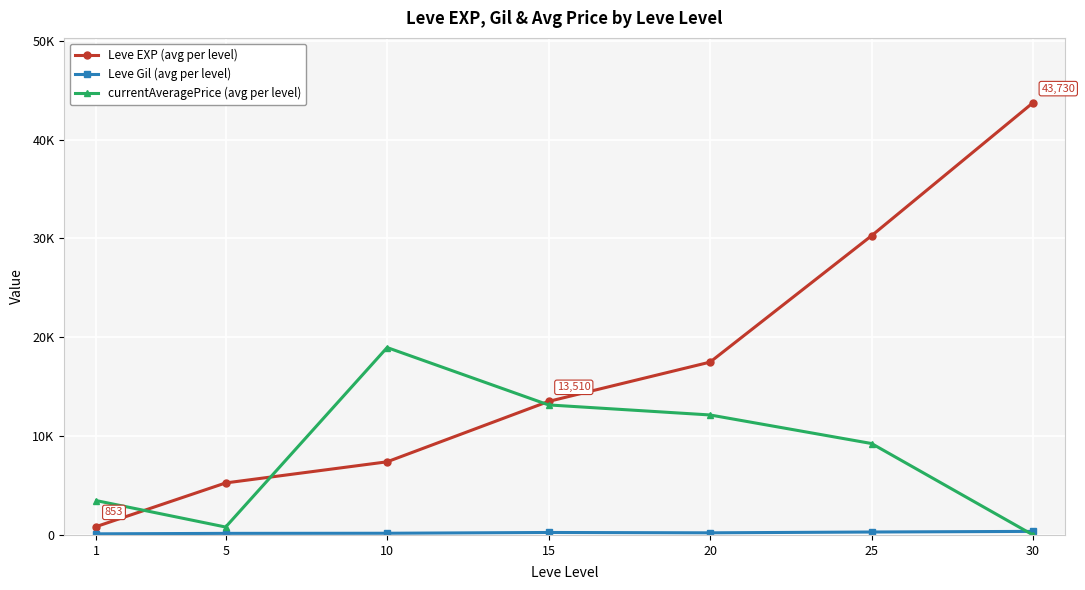

Is this an area chart (filled region under the line)?

No